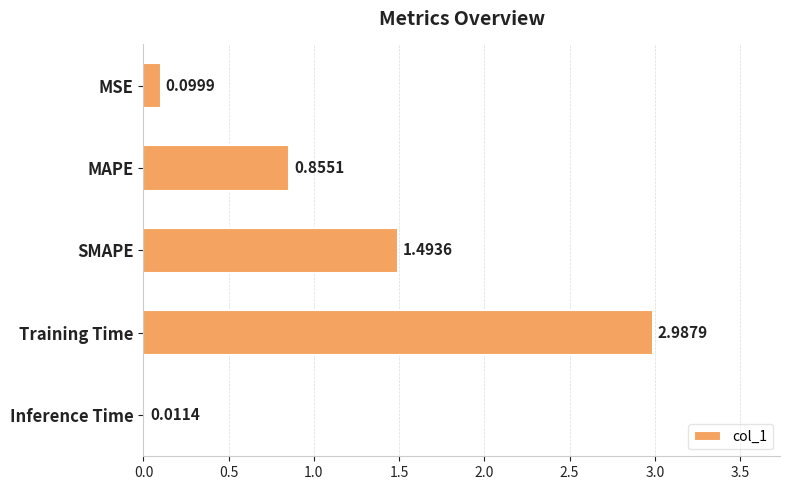

Approximately how many times larger is the value at MAPE compared to Training Time?

0.3